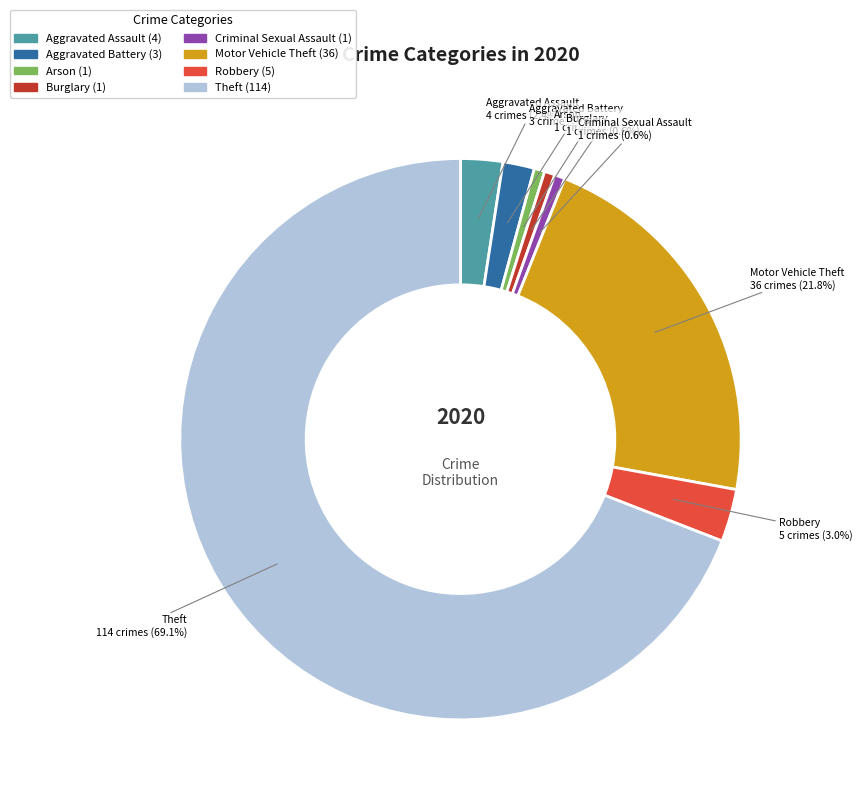

How much of the chart is everything except Burglary?

99.4%